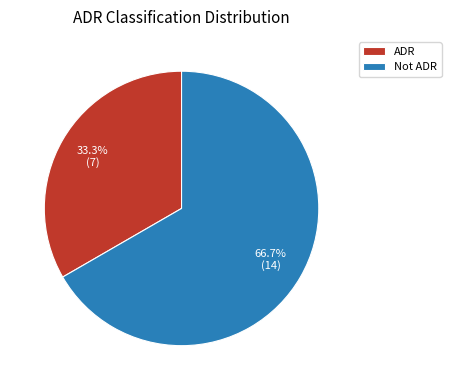

What percentage is the Not ADR slice, to the nearest percent?

67%